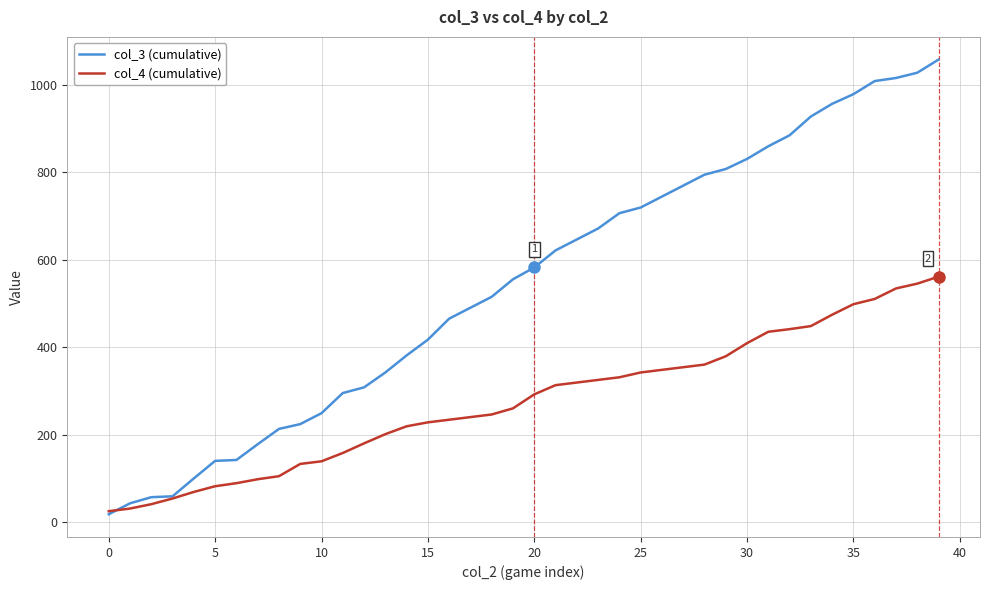

Rank the series by their maximum value, from highest to lowest.

col_3 (cumulative), col_4 (cumulative)